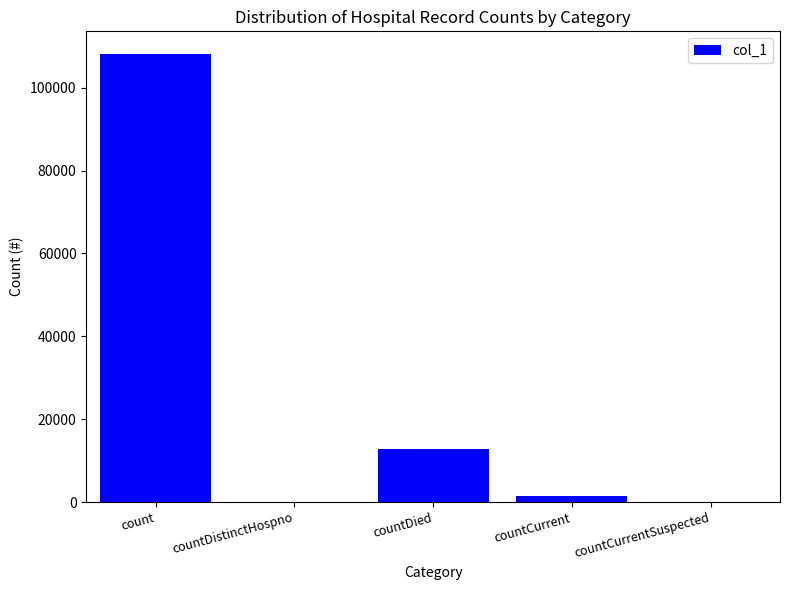

Where is the data nearest to the value 54098?

countDied